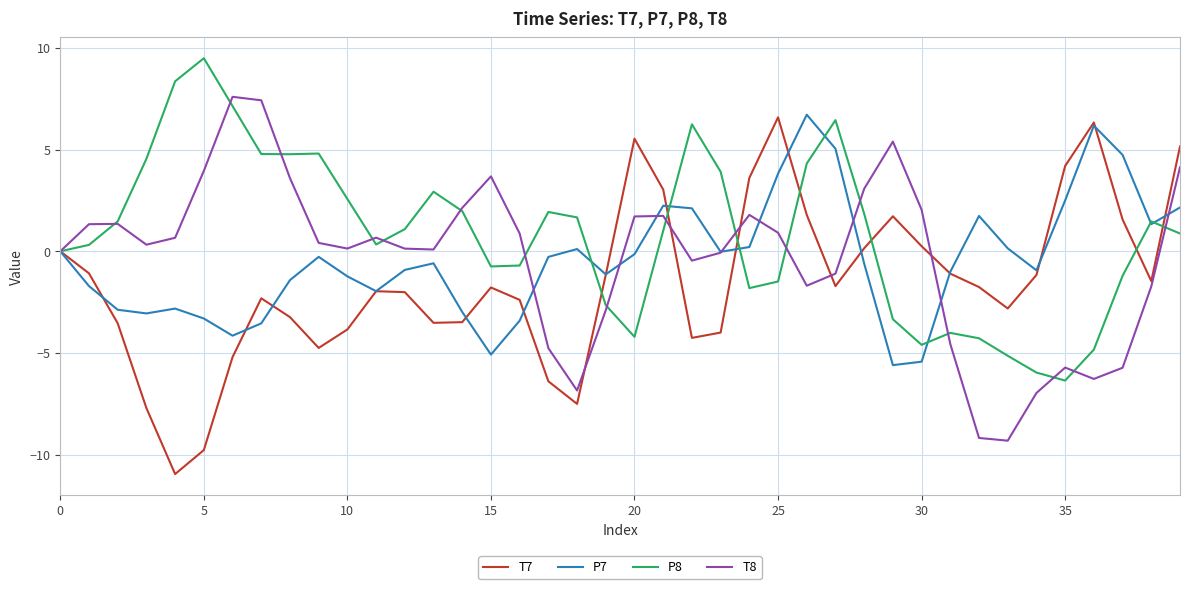

What is the minimum value for T8?

-9.3